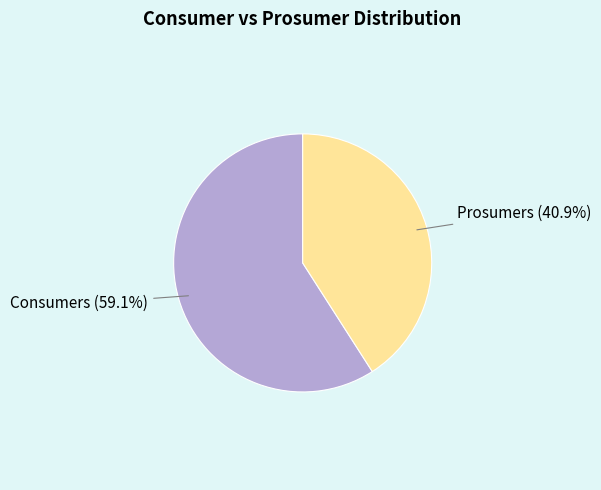

Is there a majority slice in this chart?

Yes